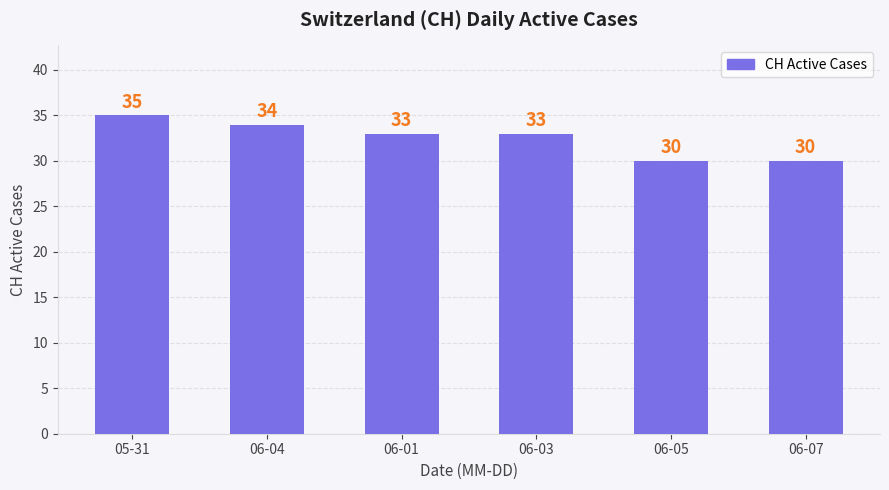

What is the difference between the maximum and second lowest values?

5